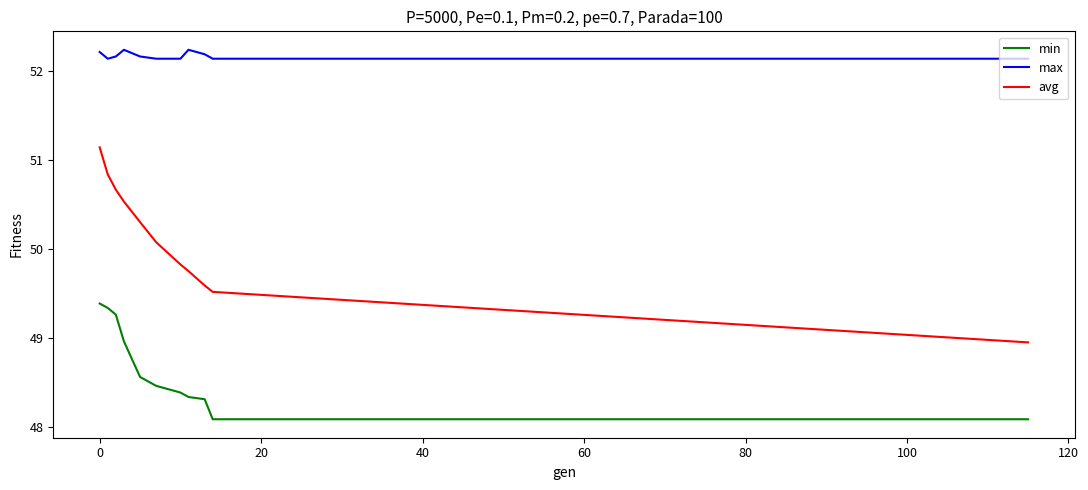

True or false: min and max intersect in this chart.

False